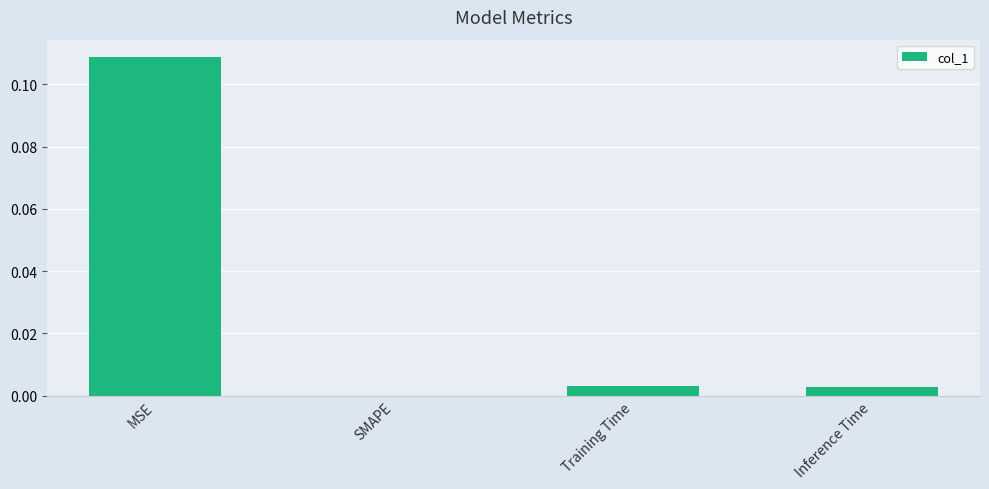

Is it true that the value at Inference Time is 0.0?

True